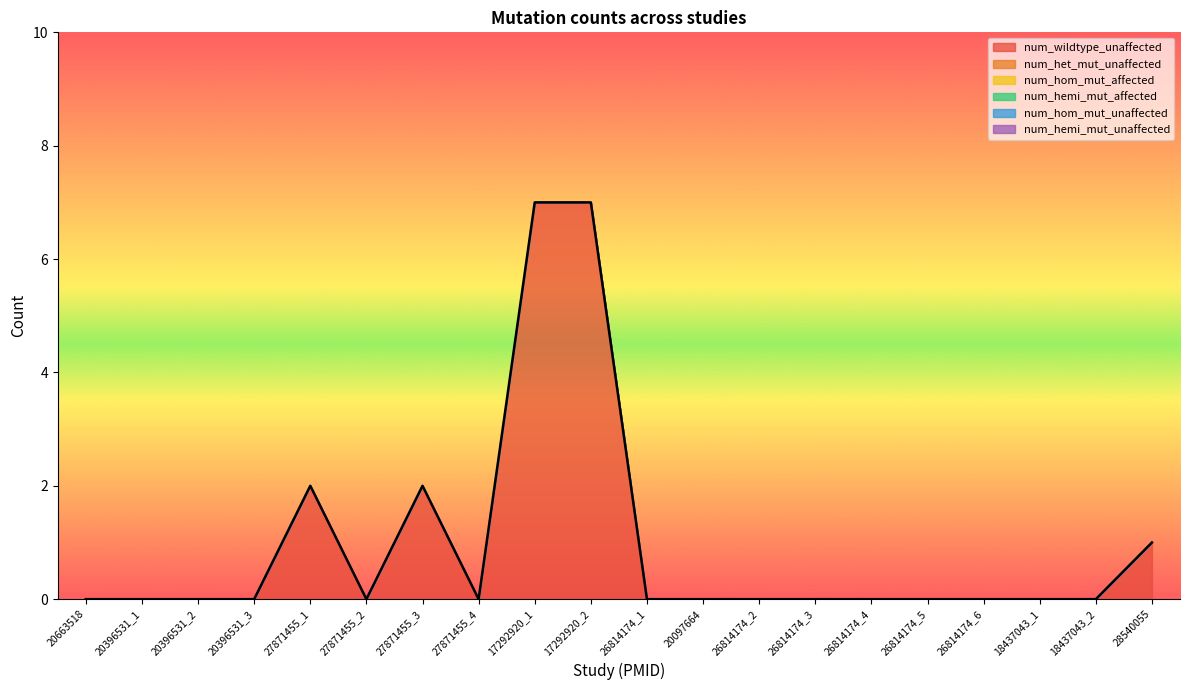

At which label does num_wildtype_unaffected reach its peak?

17292920_1